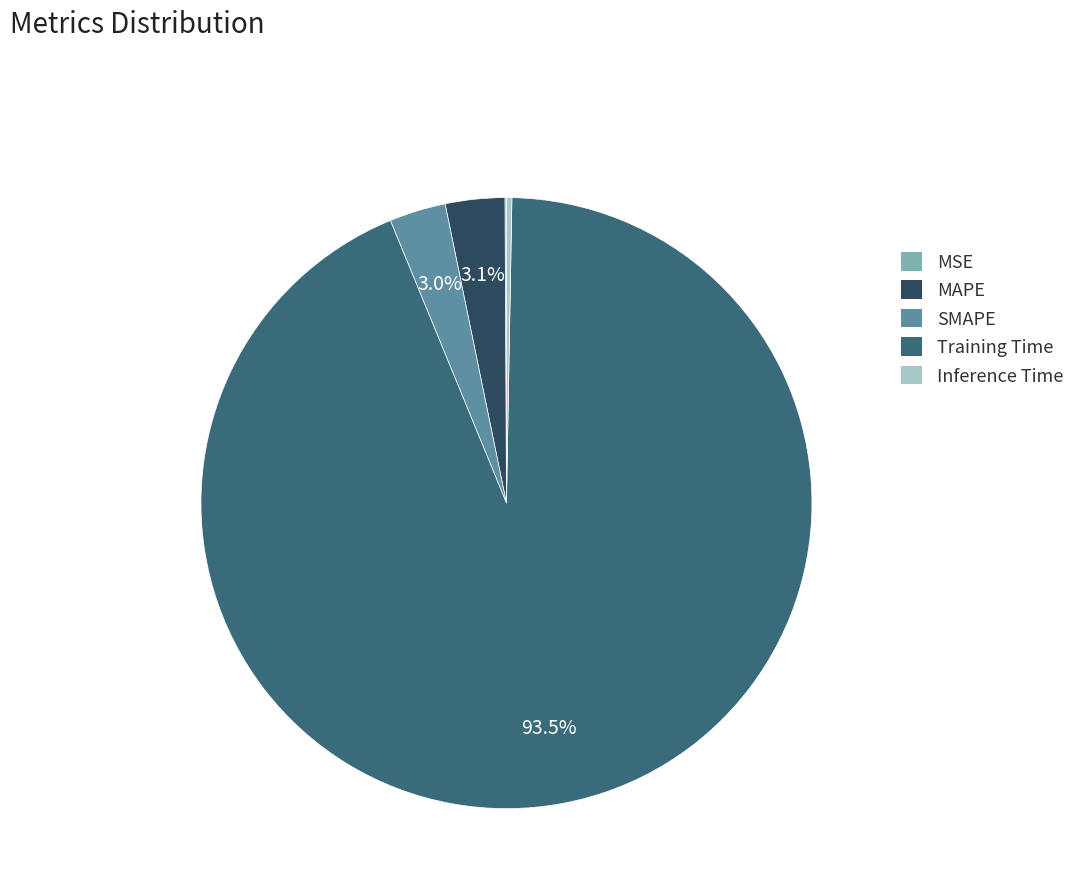

To the nearest percent, what is the average slice percentage?

20%